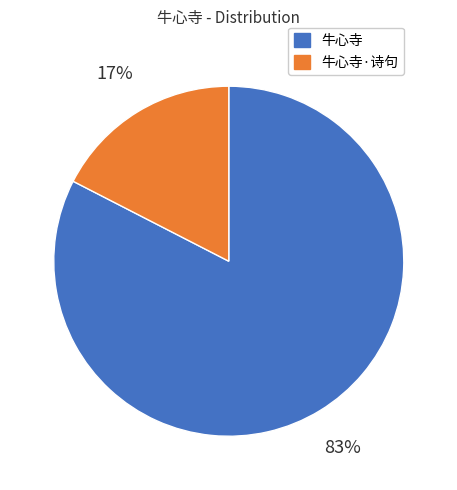

Which slice is the largest?

牛心寺